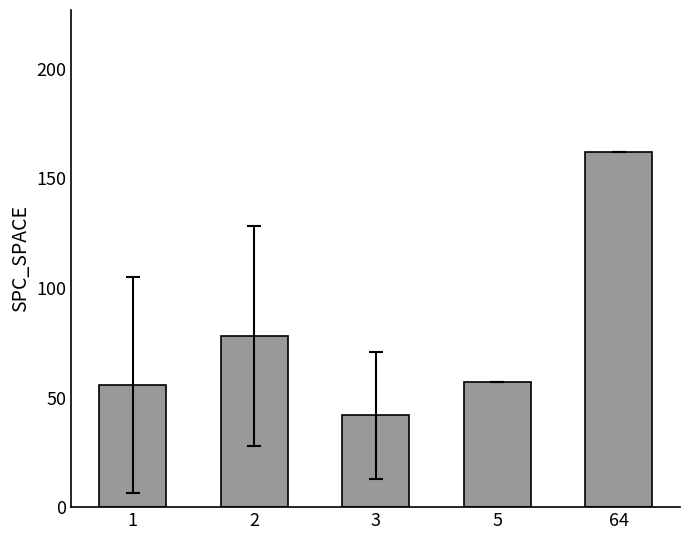

What is the sum of all values?

394.6